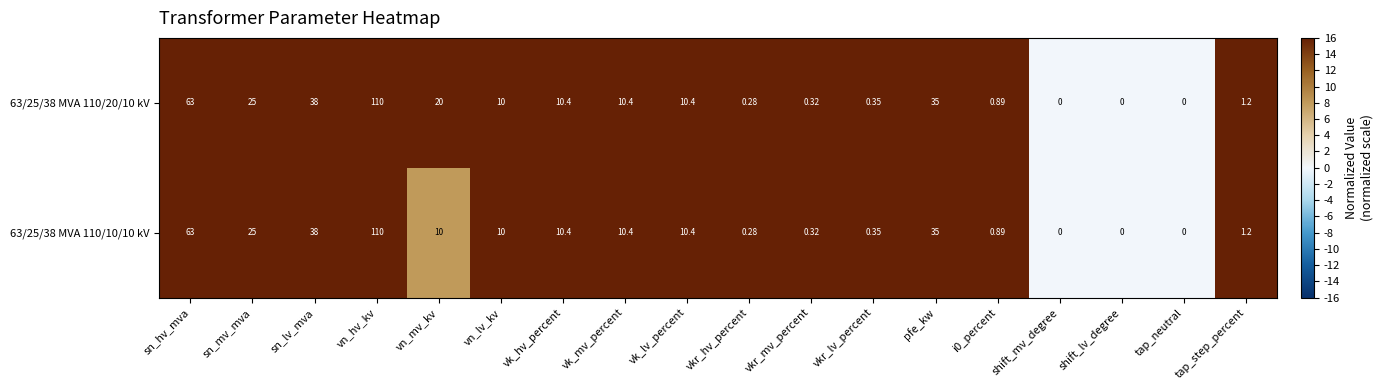

Which series has the largest total across all categories?

63/25/38 MVA 110/20/10 kV